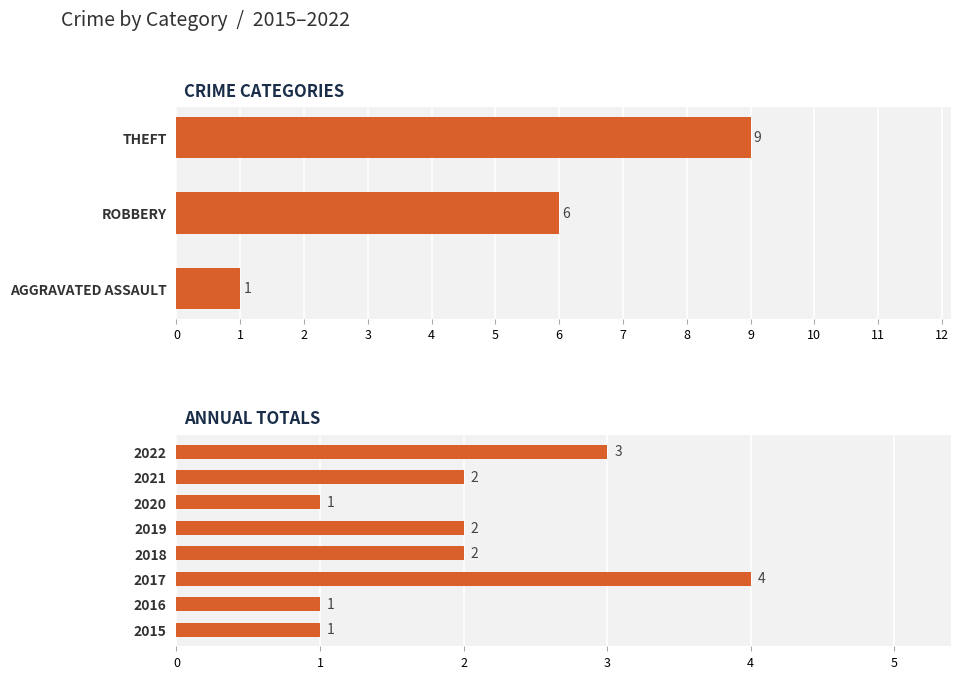

Count the number of categories in the chart.

8